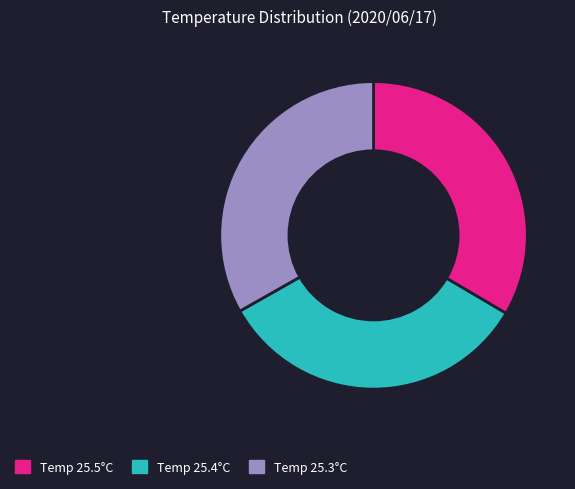

Do Temp 25.4°C and Temp 25.5°C together represent more than half of the pie?

Yes